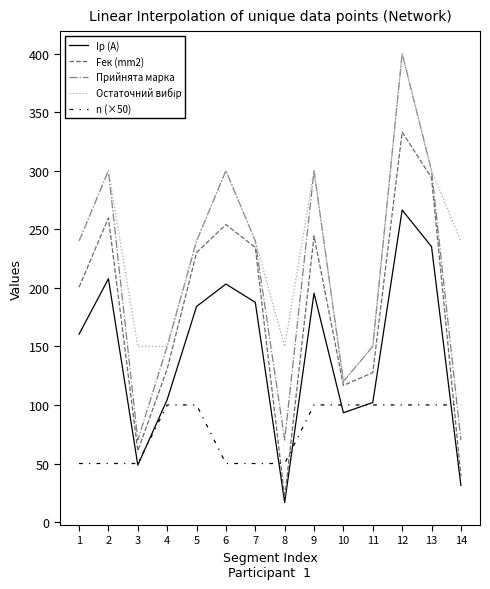

What is the minimum value shown in the chart?

16.6